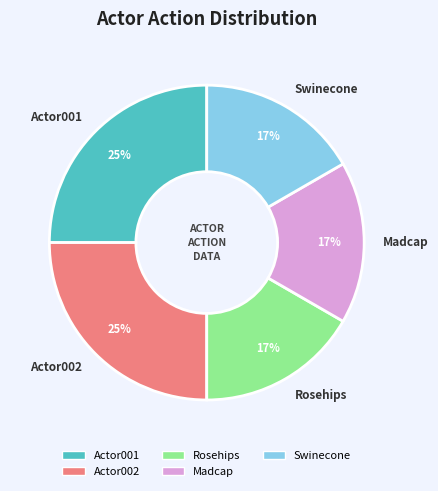

To the nearest percent, what portion does Actor002 represent?

25%